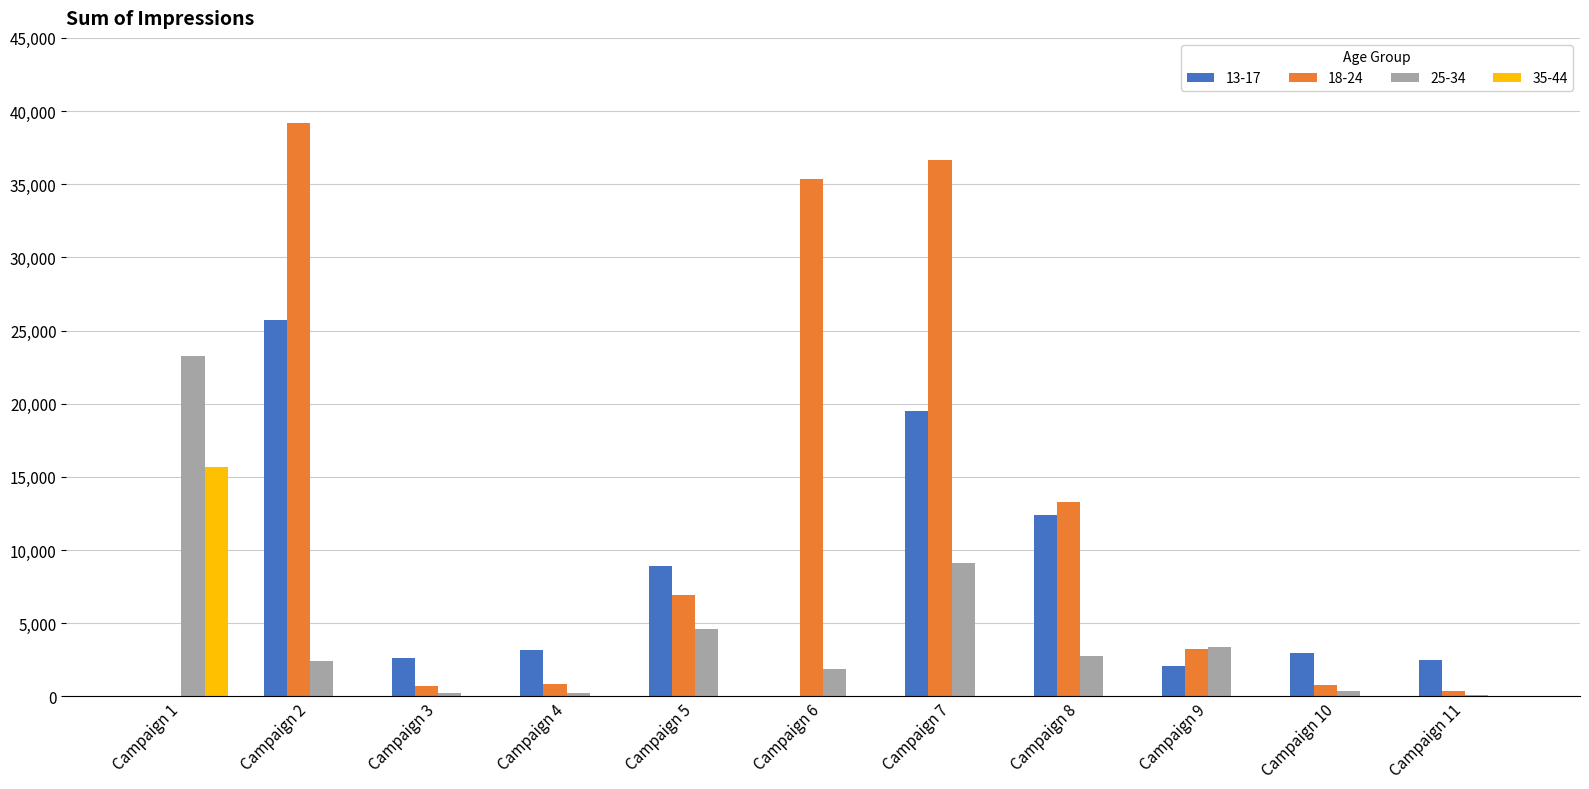

What is the greatest value displayed?

39161